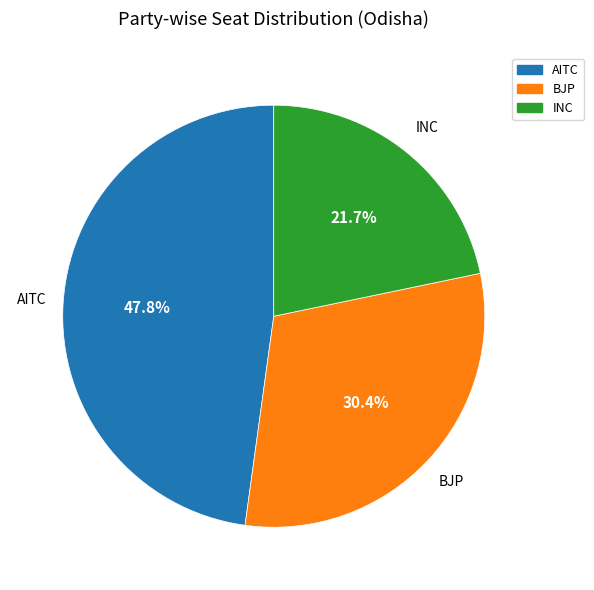

Does any single category account for the majority?

No